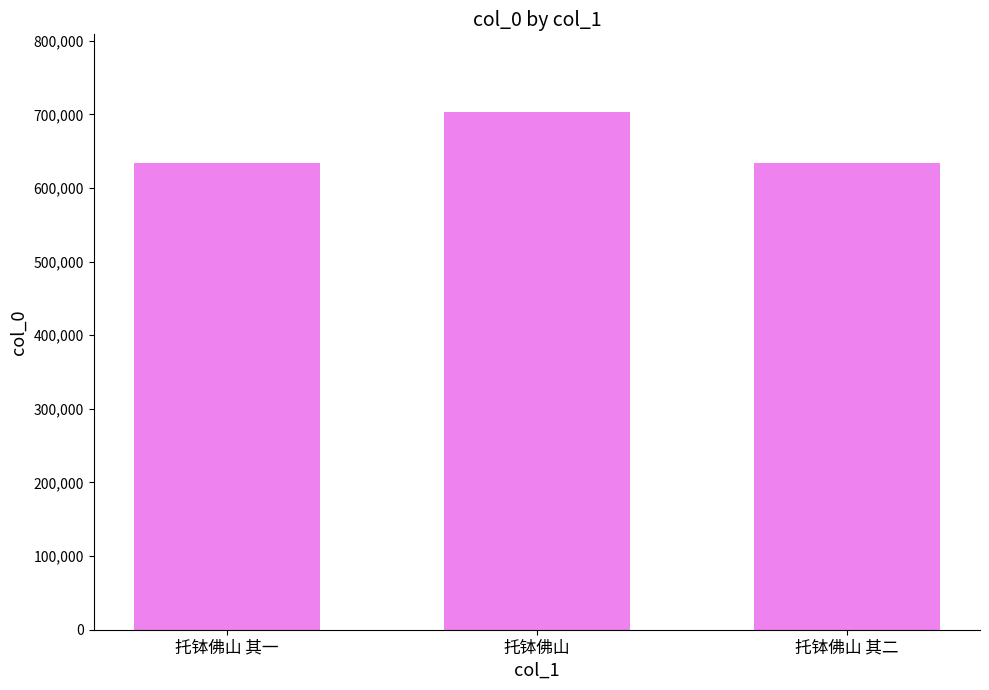

What is the label of the 1st bar from the right?

托钵佛山 其二